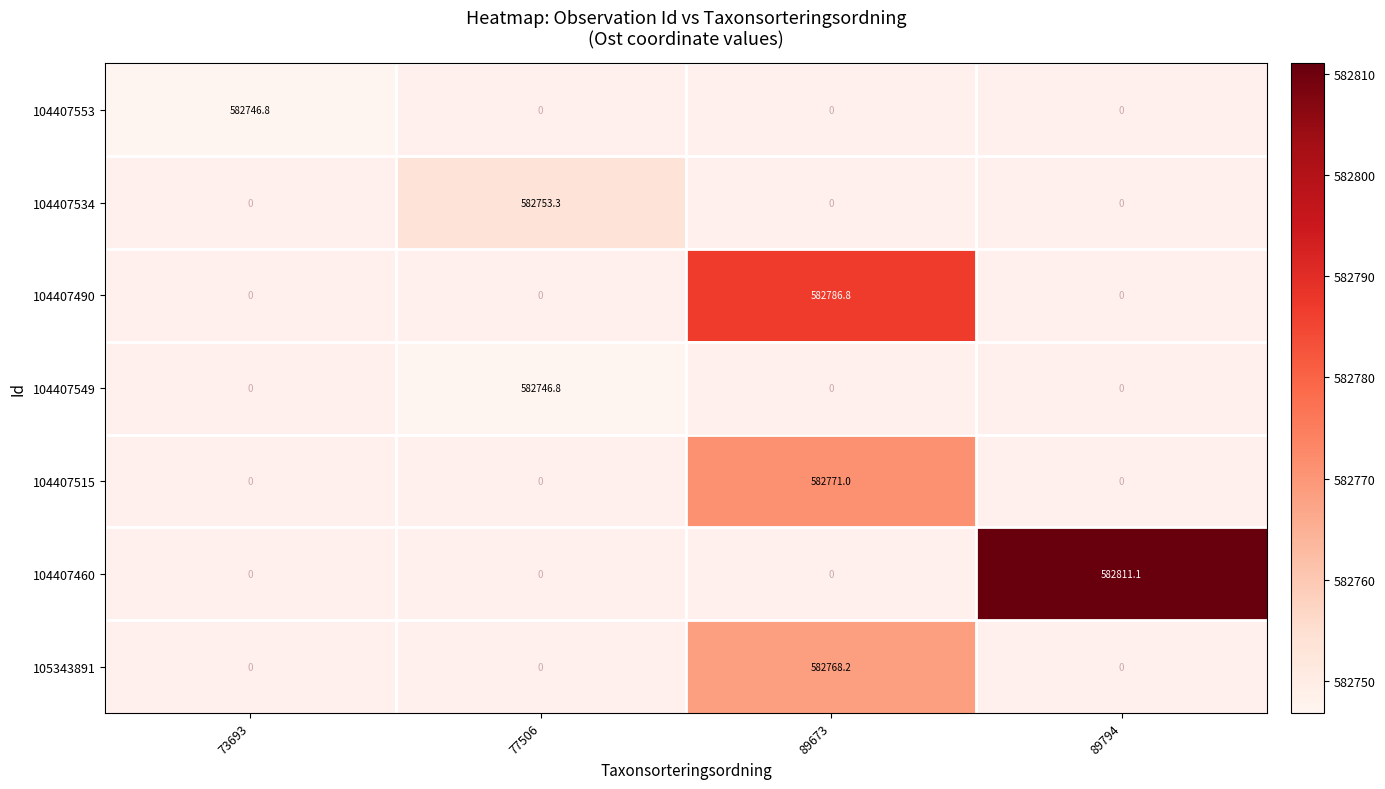

What is the minimum value shown in the chart?

582746.8